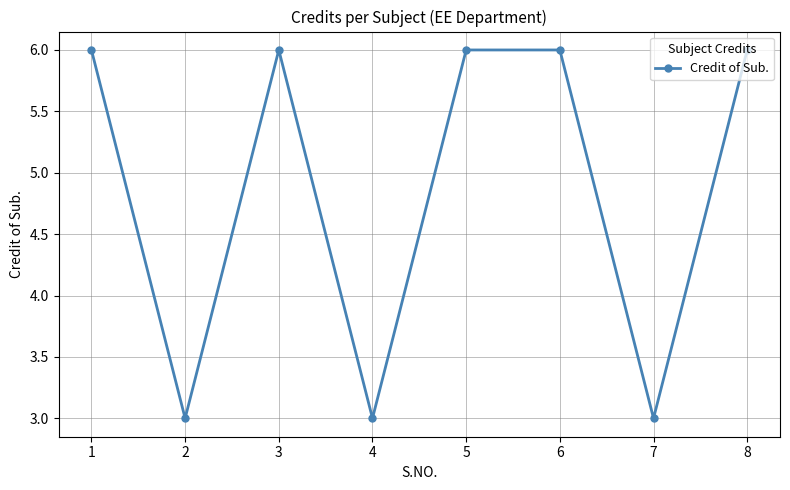

What is the sum of all values?

39